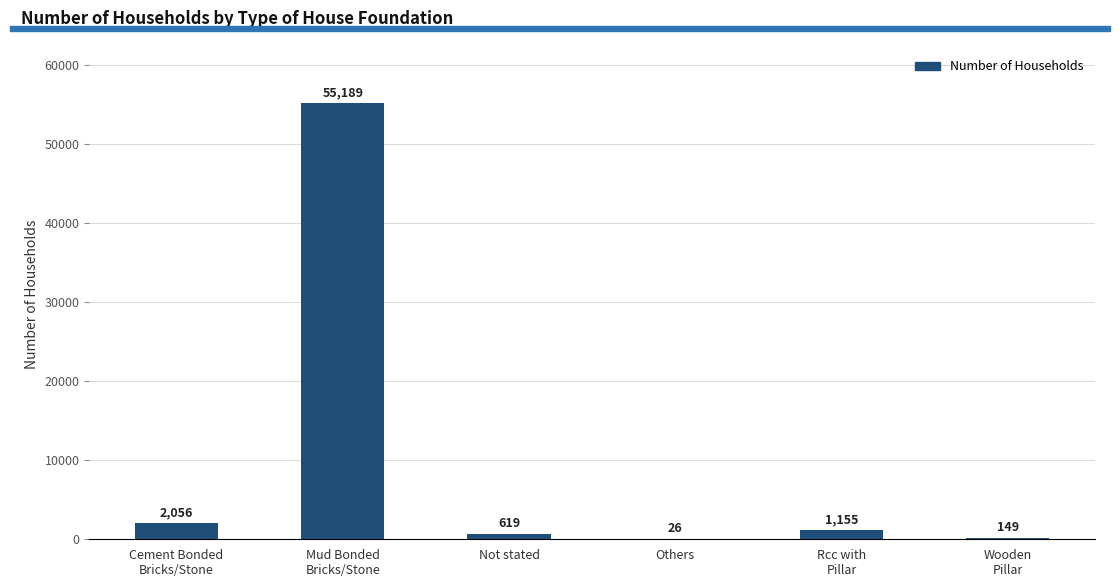

At which label is the value closest to 27607?

Cement Bonded
Bricks/Stone